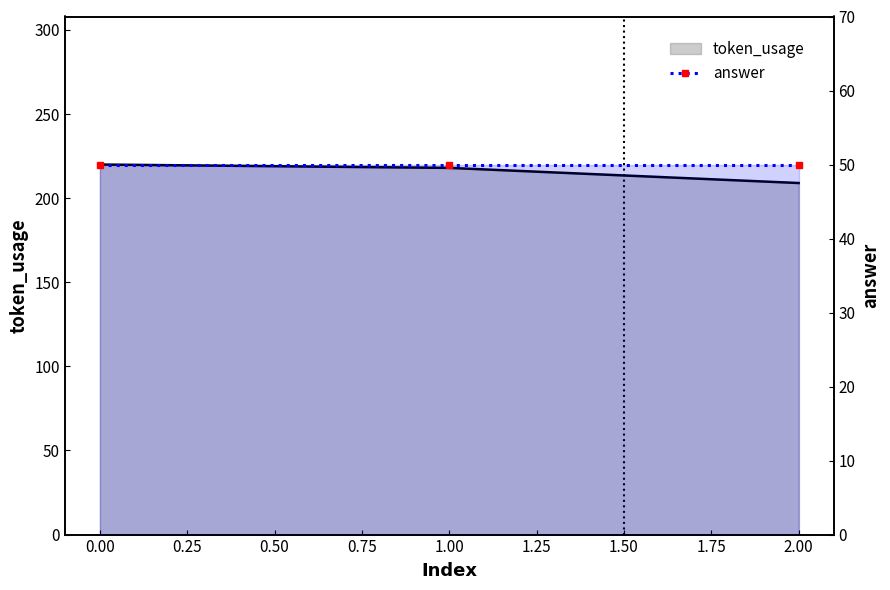

List the labels in order of value, smallest first.

2, 1, 0